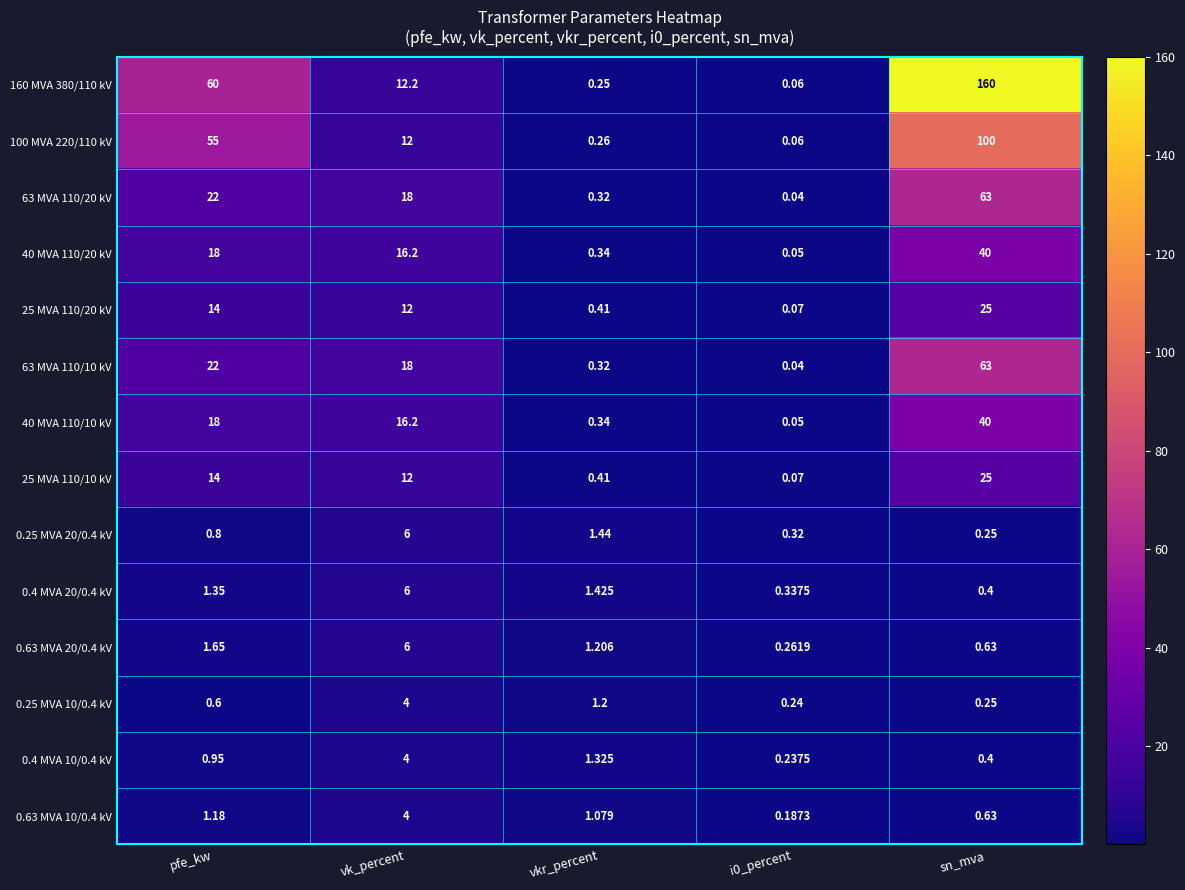

What is the total value across all series at i0_percent?

2.0